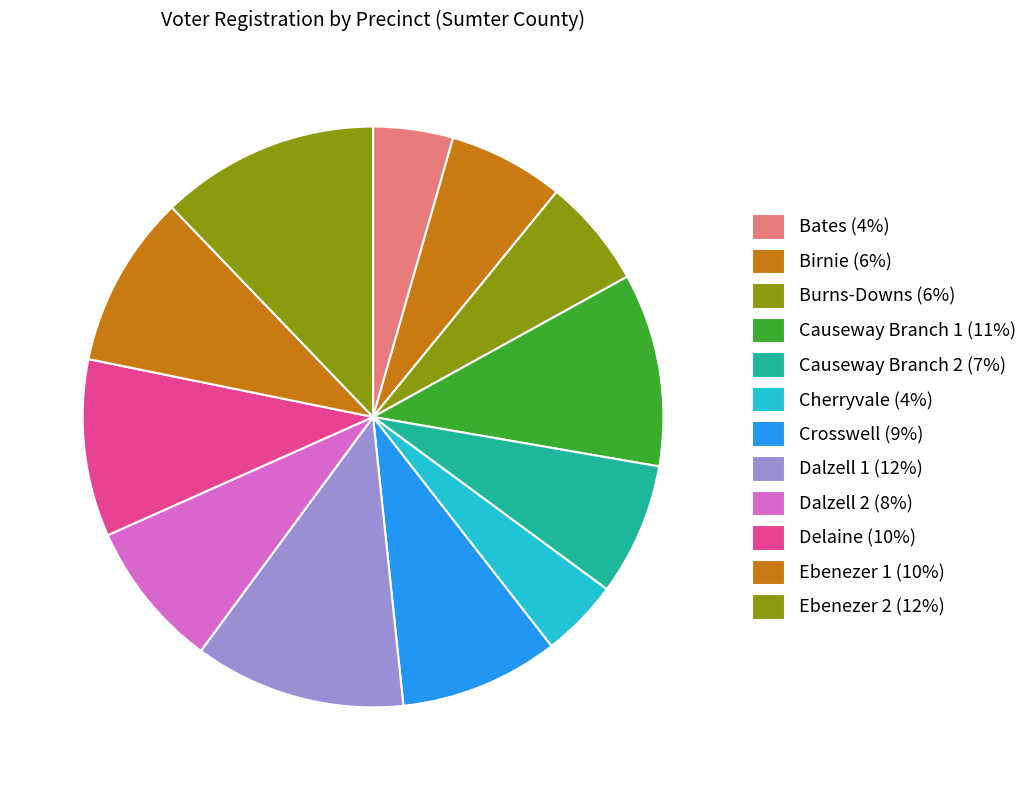

How many segments does this pie chart have?

12